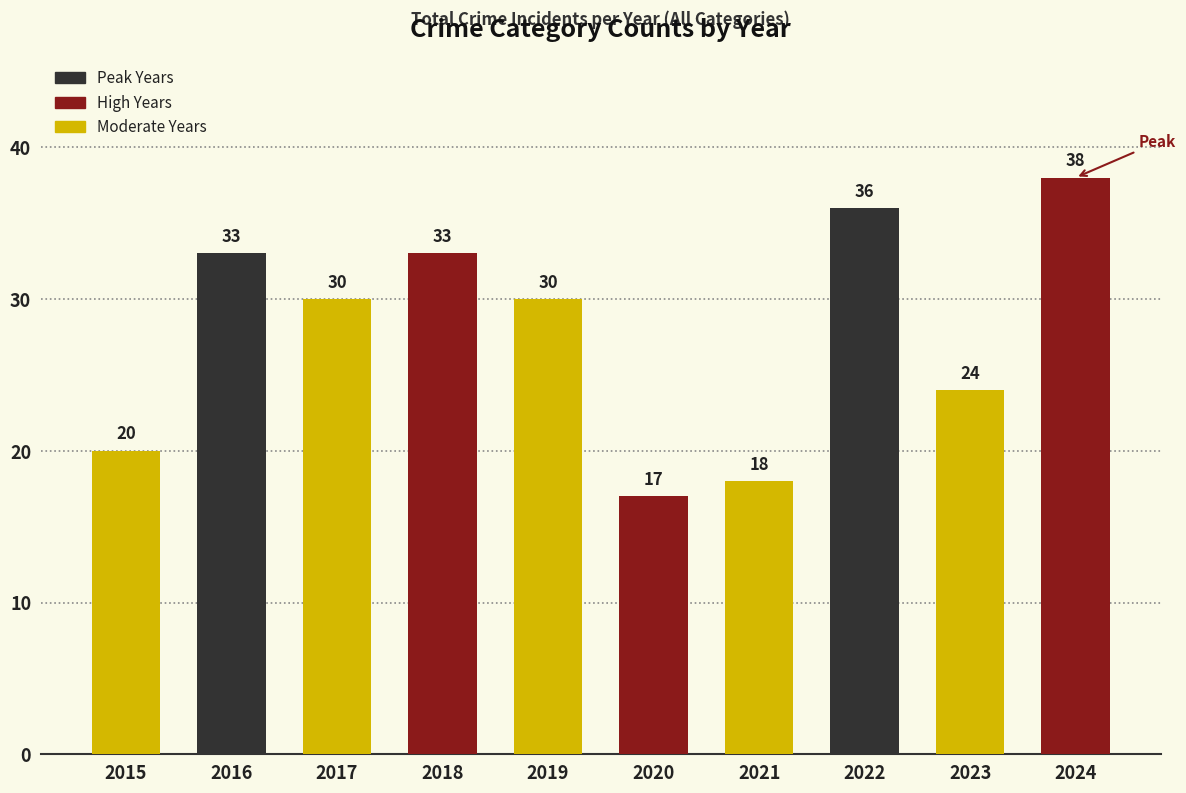

Reading right to left, transcribe all the data shown in this chart.

2024=38	2023=24	2022=36	2021=18	2020=17	2019=30	2018=33	2017=30	2016=33	2015=20